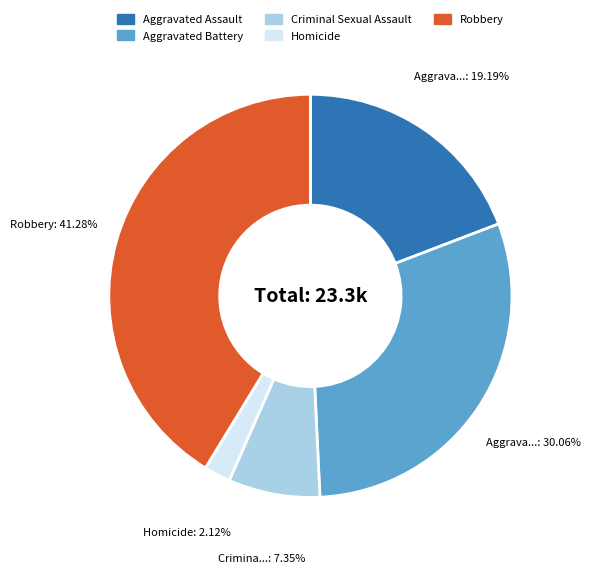

Count the number of slices in the pie.

5